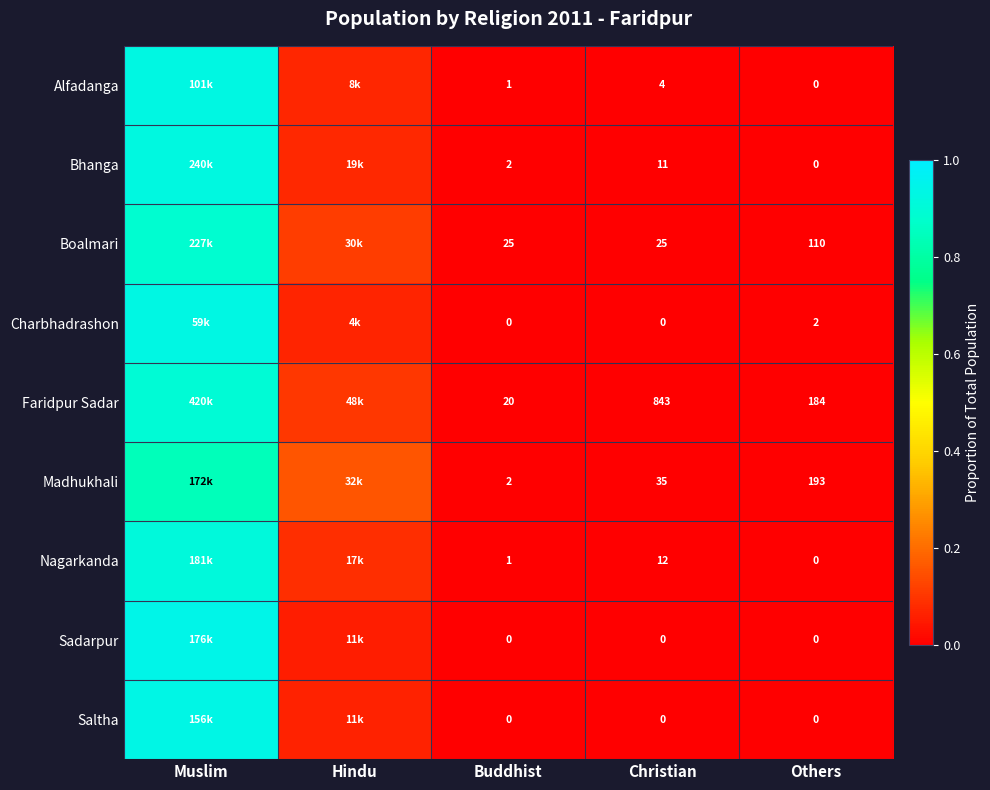

Between Buddhist and Christian, which series saw the biggest shift?

Faridpur Sadar